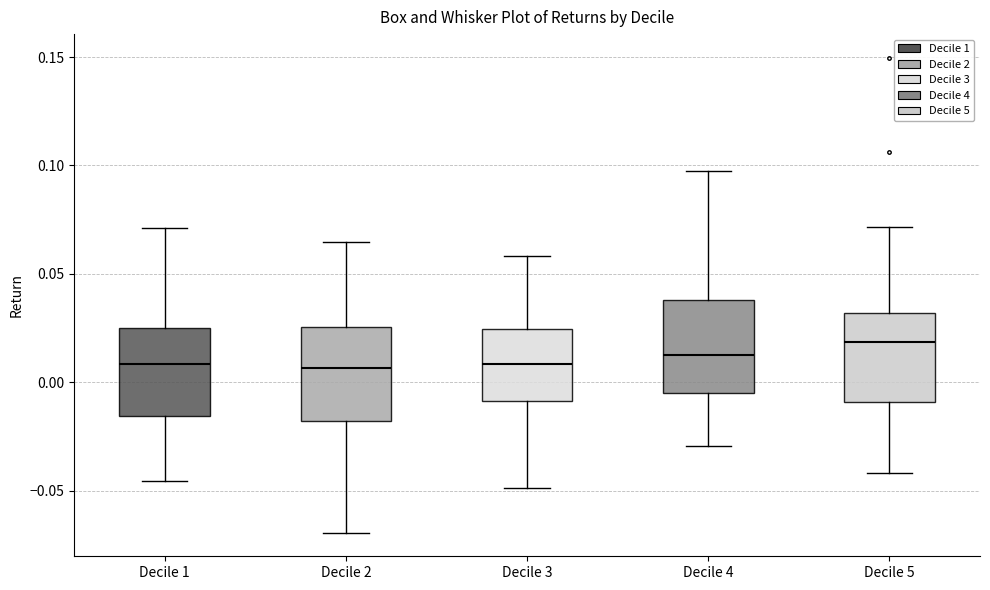

Reading left to right, read every box against the y-axis: the position of its median line, the range the box covers, and the ends of its whiskers. The values are not printed on the chart, so give them approximately, as read against the axis.

Decile 1: median 0.010, box -0.015 to 0.025, whiskers -0.045 to 0.070
Decile 2: median 0.005, box -0.020 to 0.025, whiskers -0.070 to 0.065
Decile 3: median 0.010, box -0.010 to 0.025, whiskers -0.050 to 0.060
Decile 4: median 0.010, box -0.005 to 0.040, whiskers -0.030 to 0.095
Decile 5: median 0.020, box -0.010 to 0.030, whiskers -0.040 to 0.070